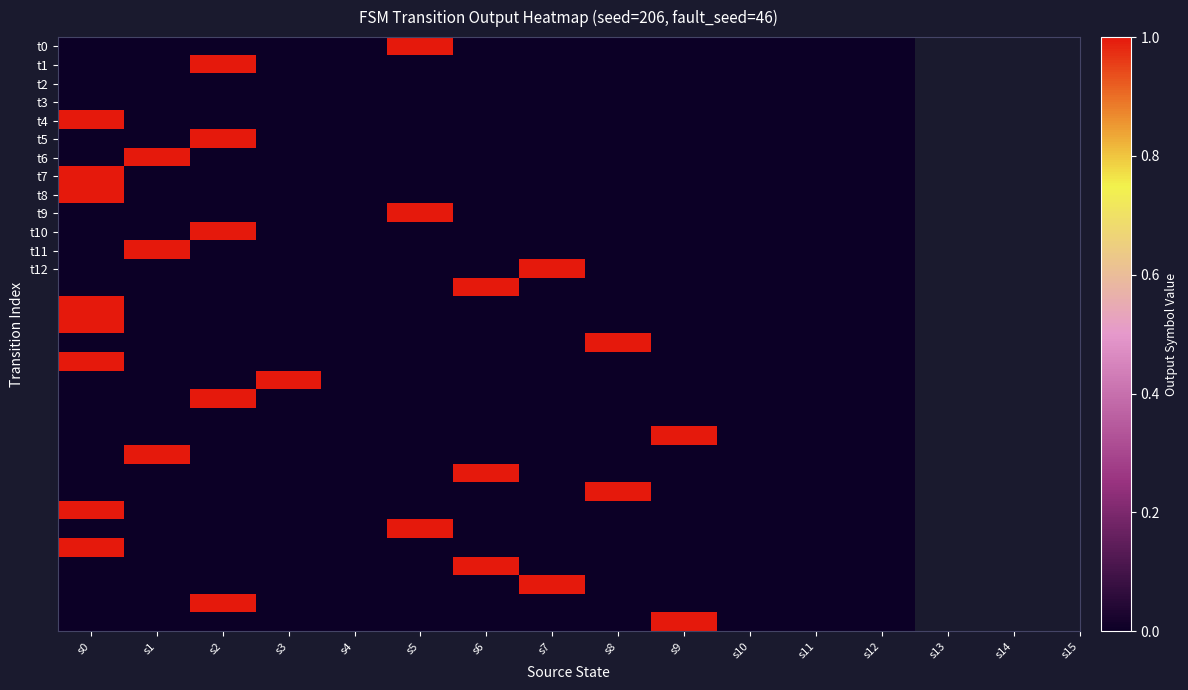

How many series are shown in this chart?

32